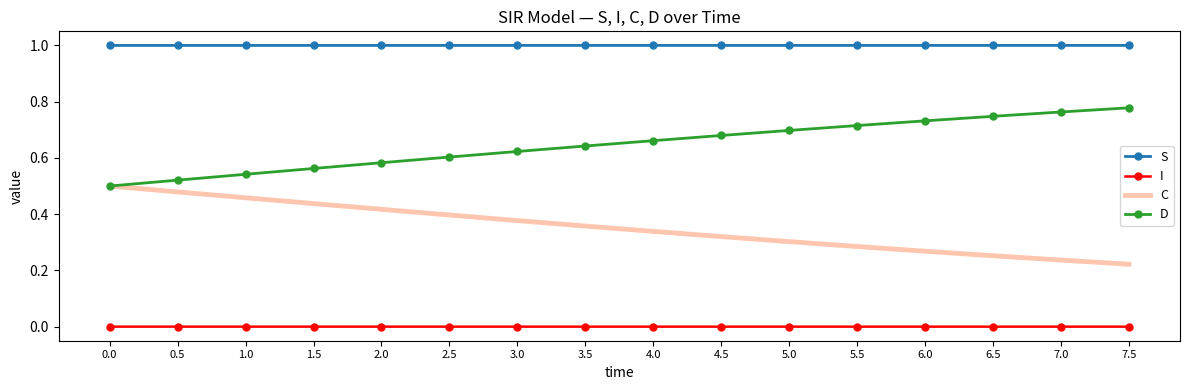

What is the maximum value shown in the chart?

1.0